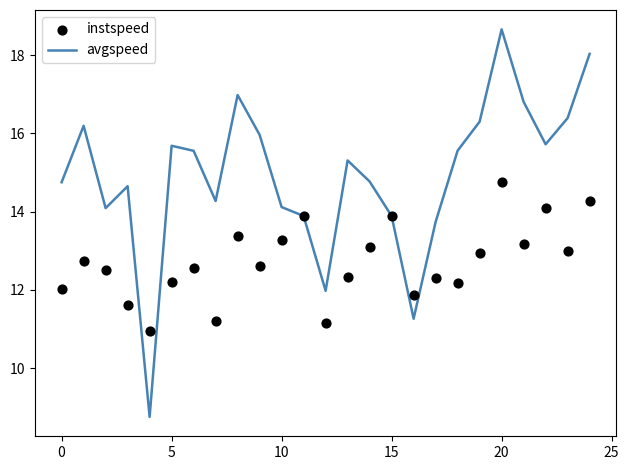

Which series has the largest total across all categories?

avgspeed